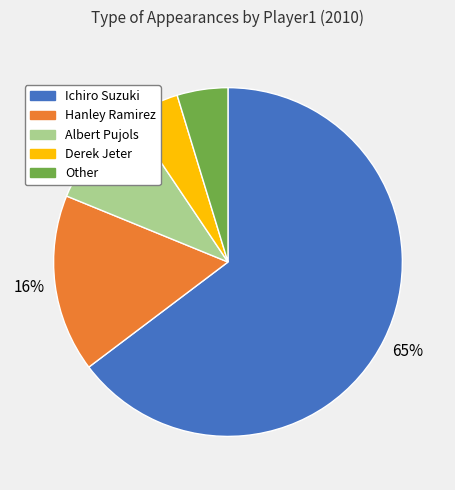

To the nearest percent, what portion does Albert Pujols represent?

9%